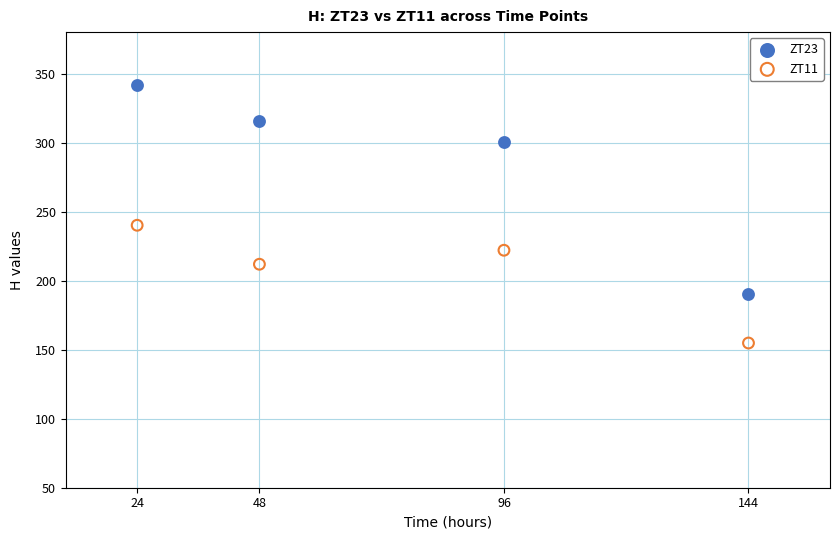

Which series has the widest spread of Y values?

ZT23